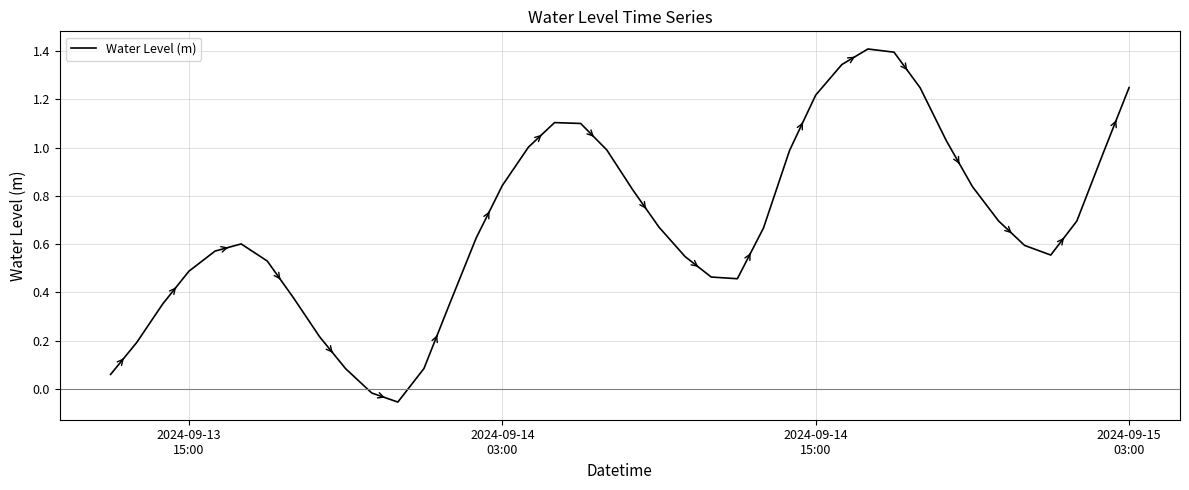

What is the greatest value displayed?

1.4